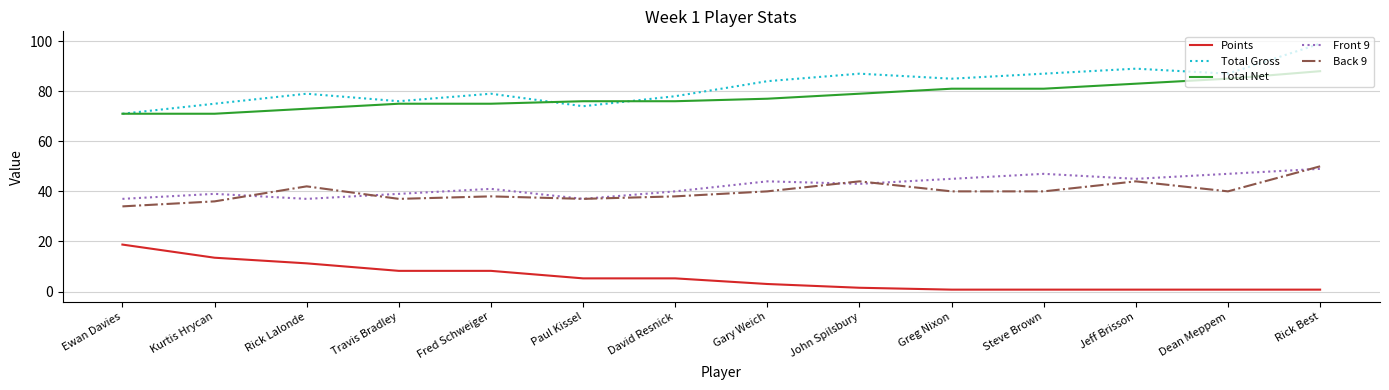

At which category does Back 9 reach its first local valley?

Travis Bradley